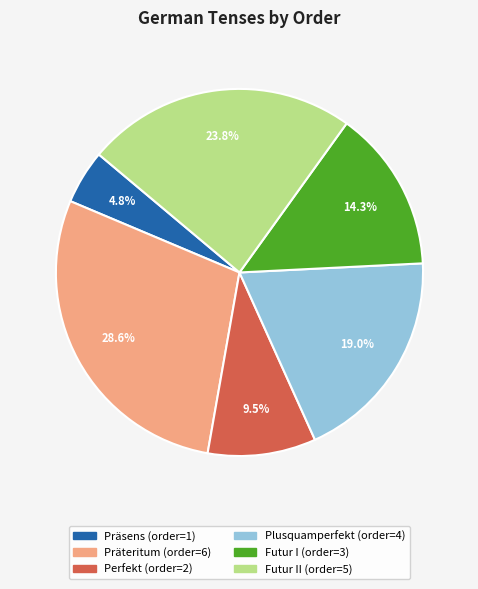

Does any single category account for the majority?

No